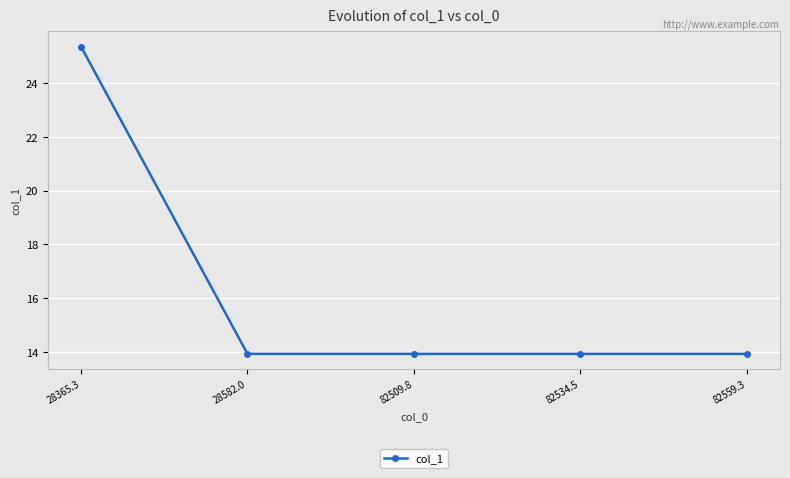

How many distinct data groups are displayed?

1